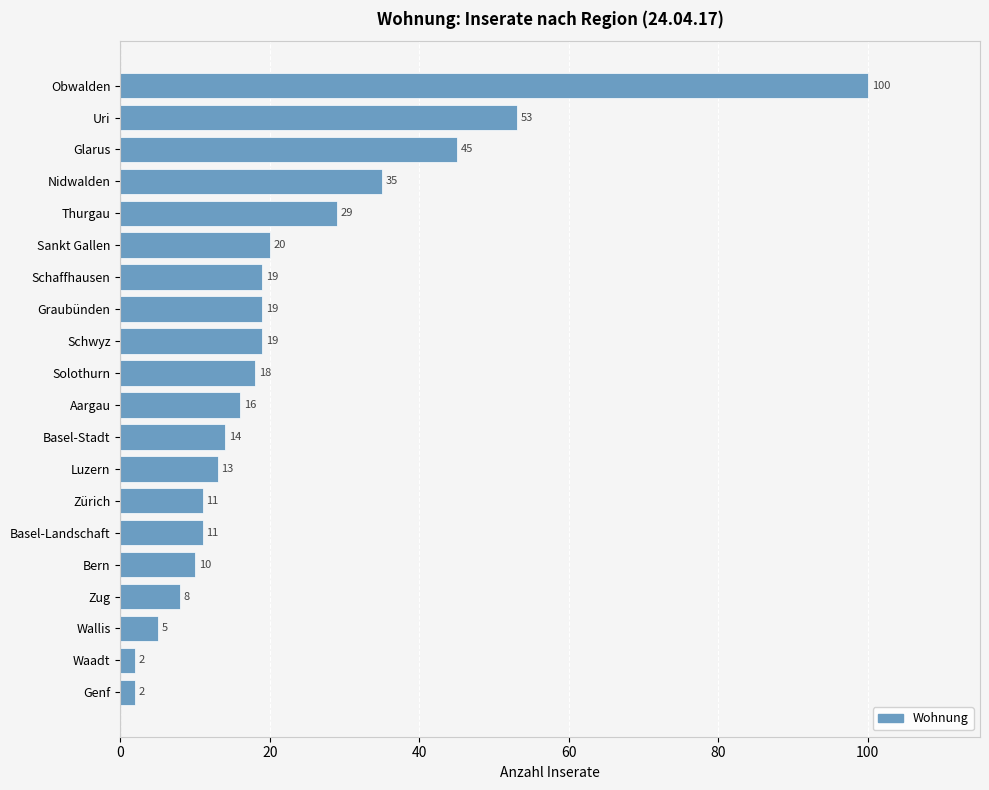

What position from the bottom is Basel-Landschaft?

6